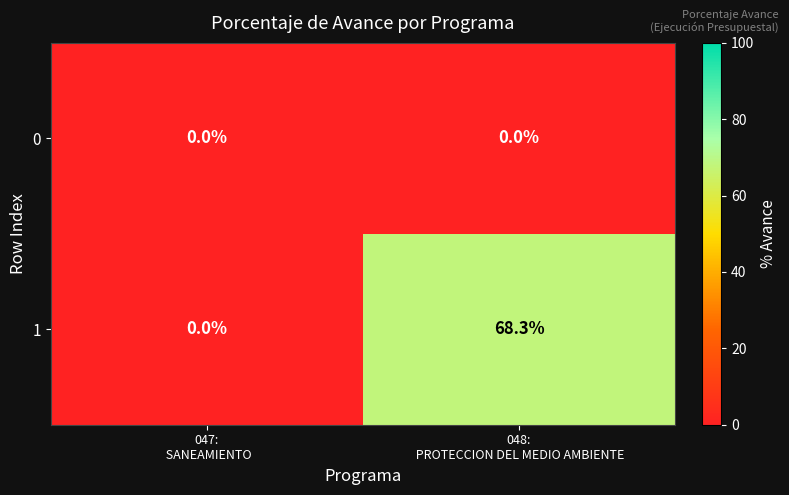

List the series in order of their peak value, lowest first.

0, 1